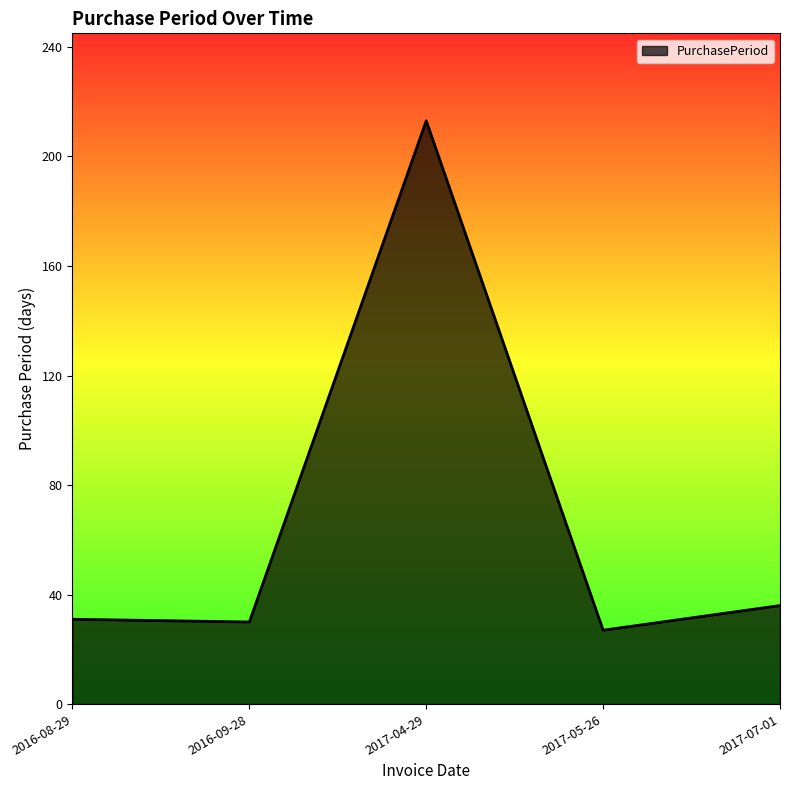

How many series are shown in this chart?

1